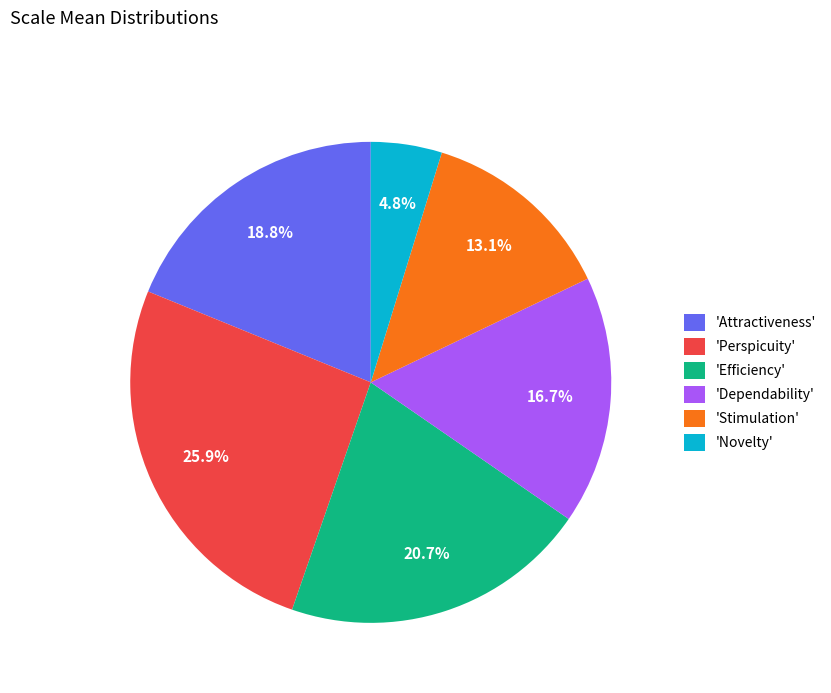

What is the ratio of the value at 'Attractiveness' to the value at 'Perspicuity'?

0.7